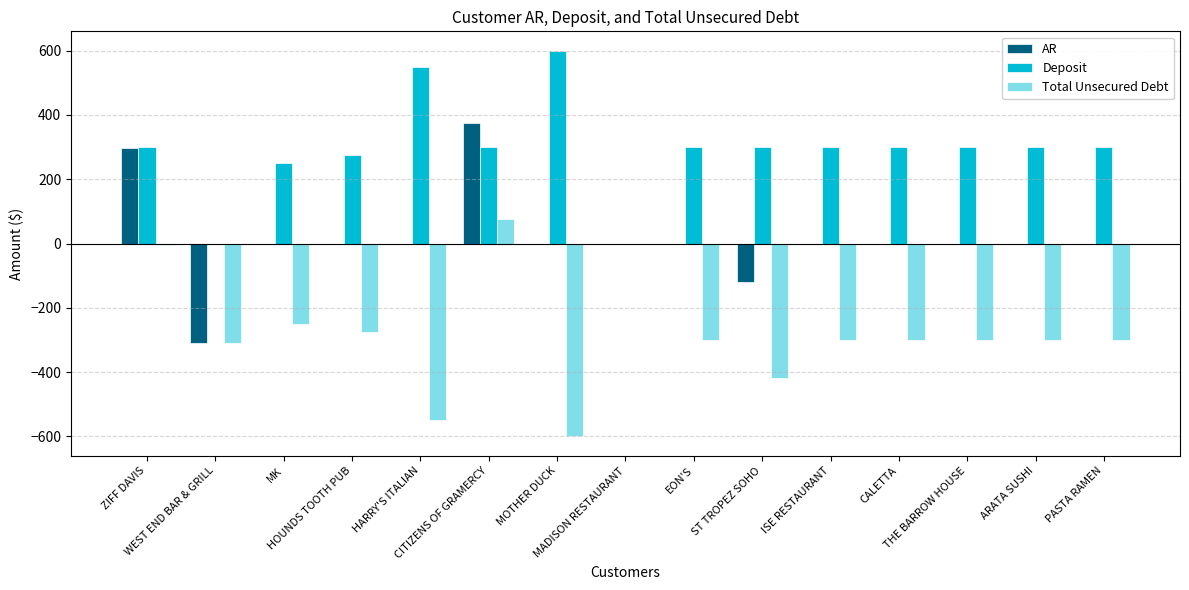

Which series has the largest total across all categories?

Deposit